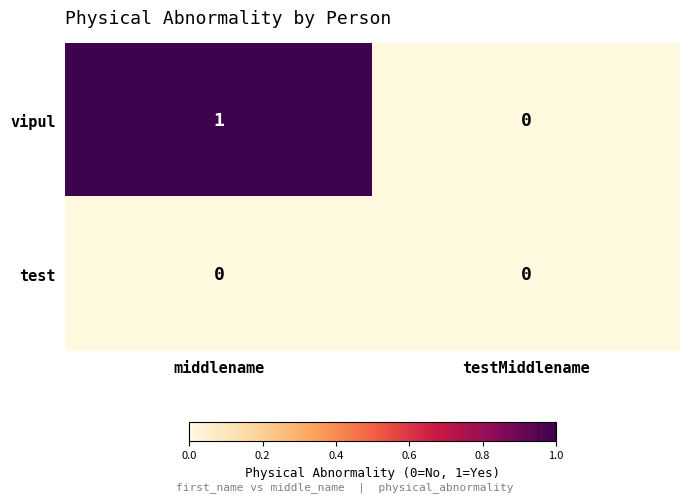

True or false: vipul has a value of 1 at testMiddlename.

False